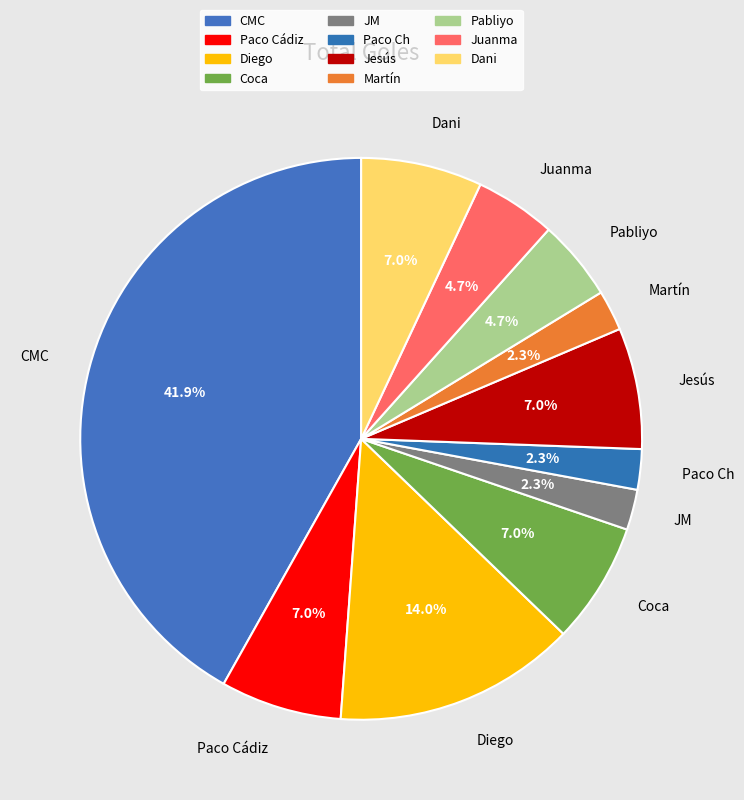

Is it true that Martín is 8% of the pie?

False